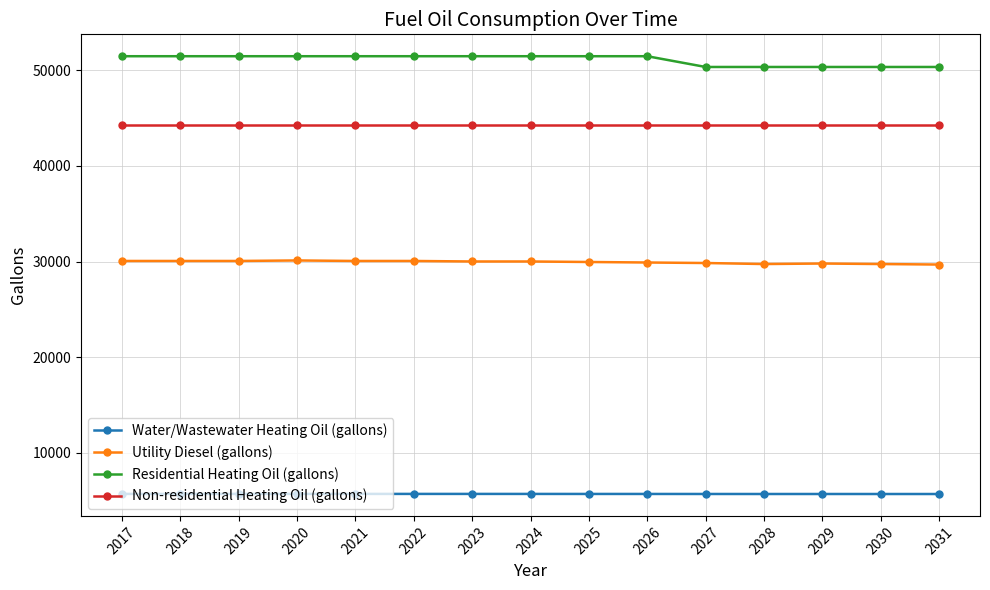

What is the spread (max minus min) of values at 2018?

45745.0